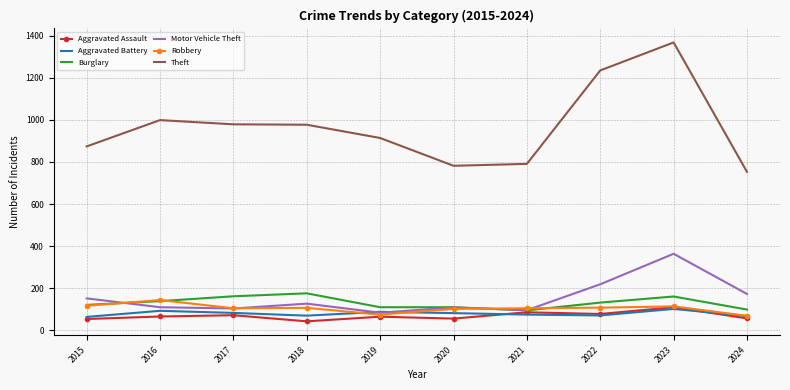

The value of Robbery at 2018 is 107. True or false?

True